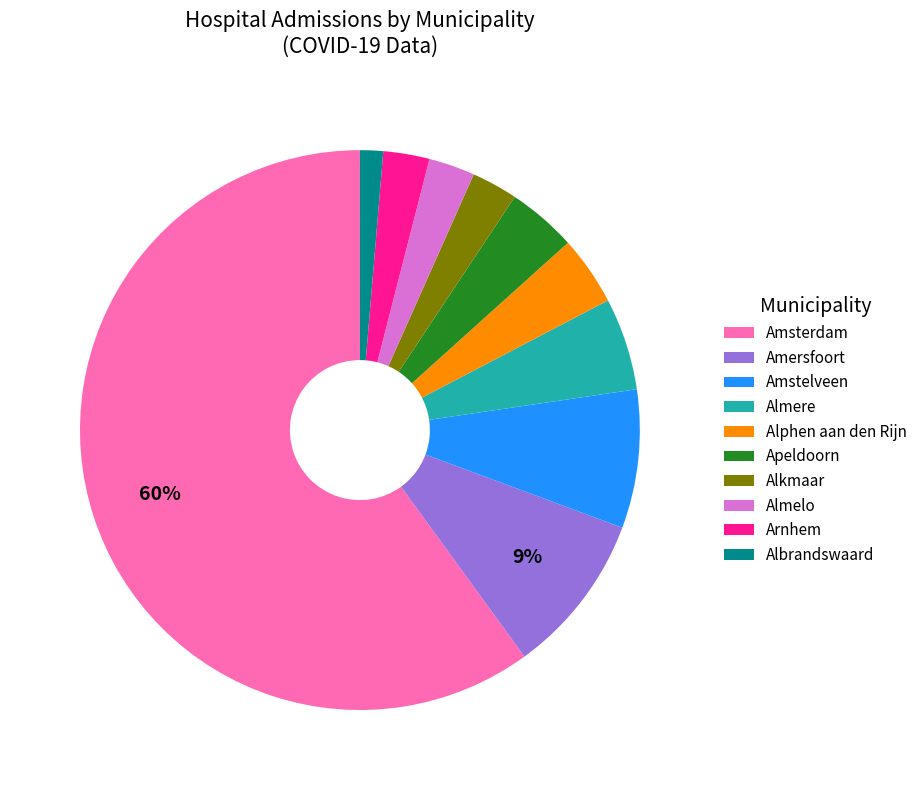

What percentage is the Almelo slice, to the nearest percent?

3%